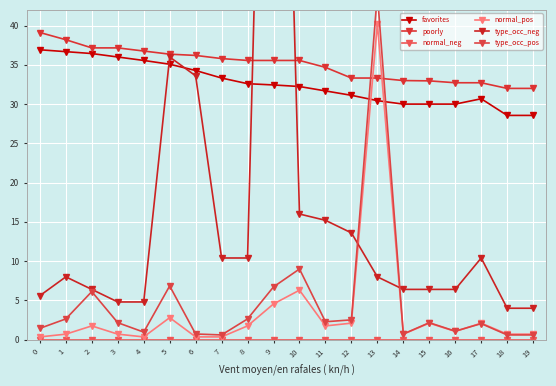

Reading left to right, what are all the values shown in this chart?

favorites: 36.9	36.7	36.4	36.0	35.6	35.1	34.3	33.3	32.6	32.4	32.2	31.7	31.1	30.4	30.0	30.0	30.0	30.7	28.6	28.6
poorly: 39.1	38.2	37.2	37.2	36.8	36.4	36.2	35.8	35.6	35.6	35.6	34.7	33.3	33.3	33.0	33.0	32.7	32.7	32.0	32.0
normal_neg: 0.0	0.0	0.0	0.0	0.0	0.0	0.0	0.0	0.0	0.0	0.0	0.0	0.0	0.0	0.0	0.0	0.0	0.0	0.0	0.0
normal_pos: 0.3	0.7	1.8	0.7	0.3	2.8	0.3	0.3	1.8	4.5	6.3	1.8	2.1	40.2	0.7	2.1	1.0	2.1	0.7	0.7
type_occ_neg: 5.6	8.0	6.4	4.8	4.8	36.0	33.6	10.4	10.4	136.8	16.0	15.2	13.6	8.0	6.4	6.4	6.4	10.4	4.0	4.0
type_occ_pos: 1.4	2.6	6.1	2.2	1.0	6.8	0.7	0.6	2.6	6.7	9.0	2.3	2.5	44.0	0.7	2.2	1.1	2.0	0.6	0.6